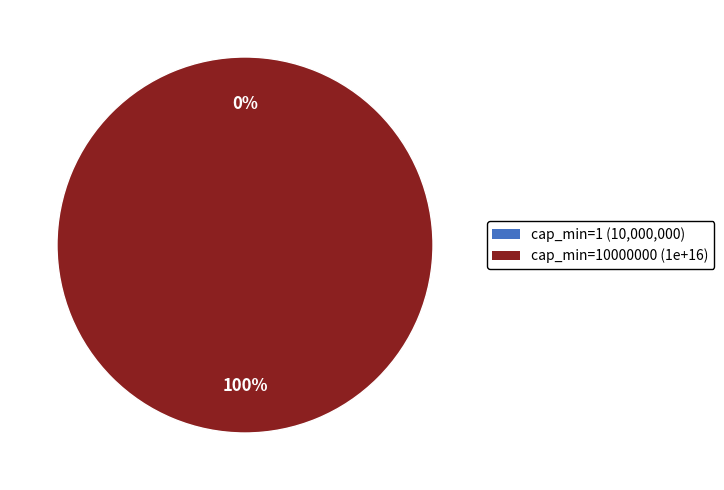

Which slice is the smallest?

cap_min=1